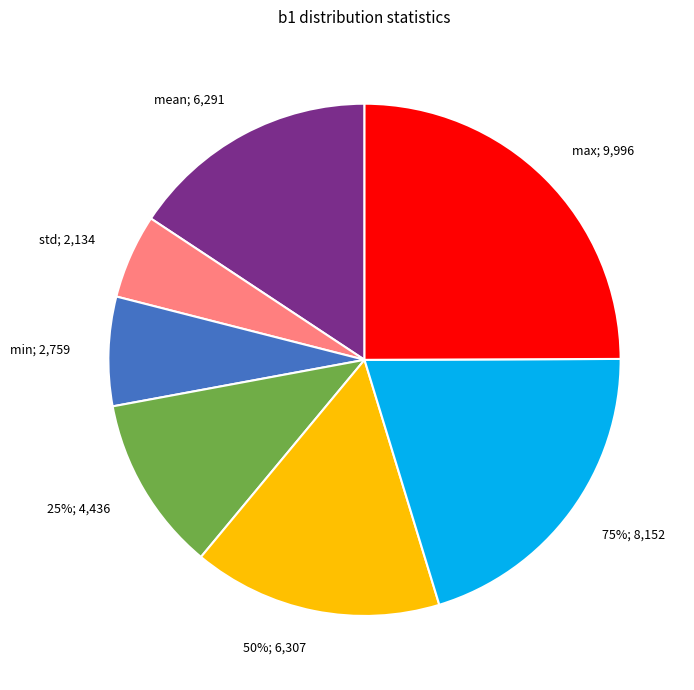

Approximately how many times larger is the value at 75% compared to max?

0.8